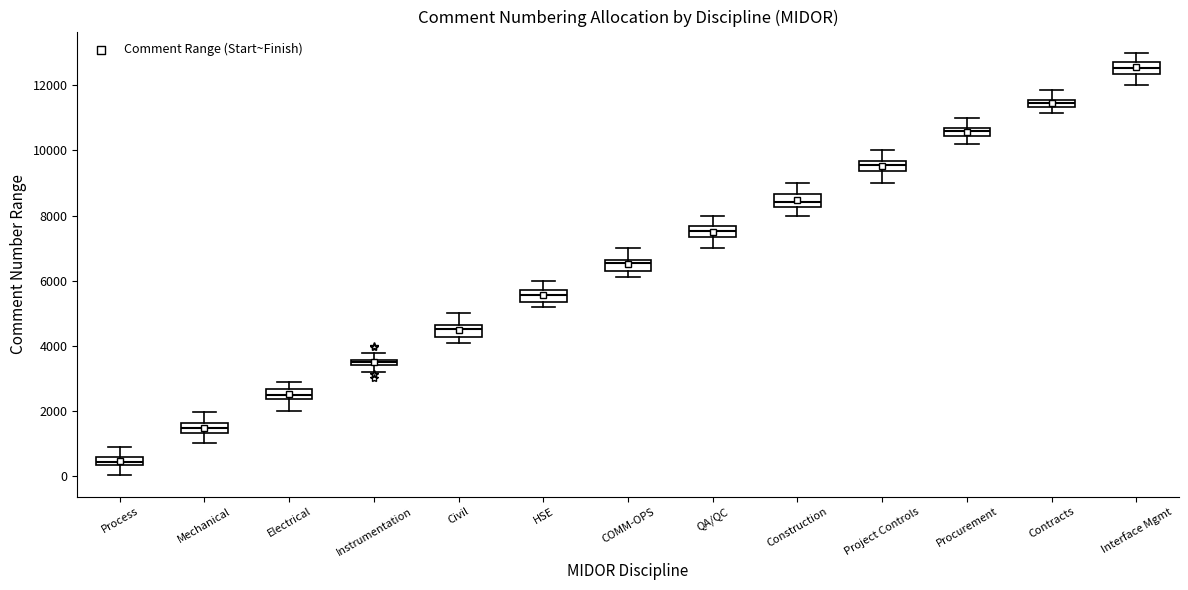

Which box's median line is the lowest?

Process